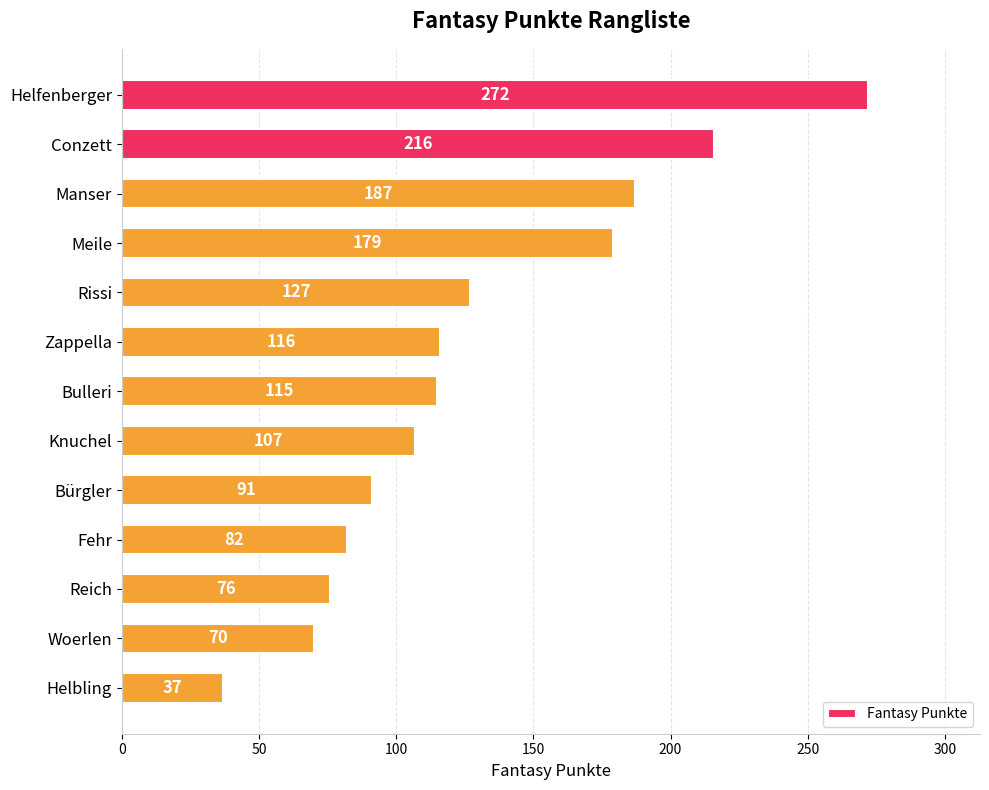

List the labels in order of value, largest first.

Helfenberger, Conzett, Manser, Meile, Rissi, Zappella, Bulleri, Knuchel, Bürgler, Fehr, Reich, Woerlen, Helbling